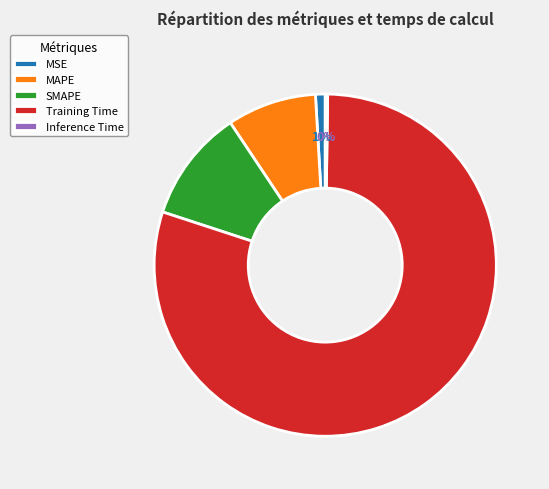

Is it true that MAPE is 1% of the pie?

False